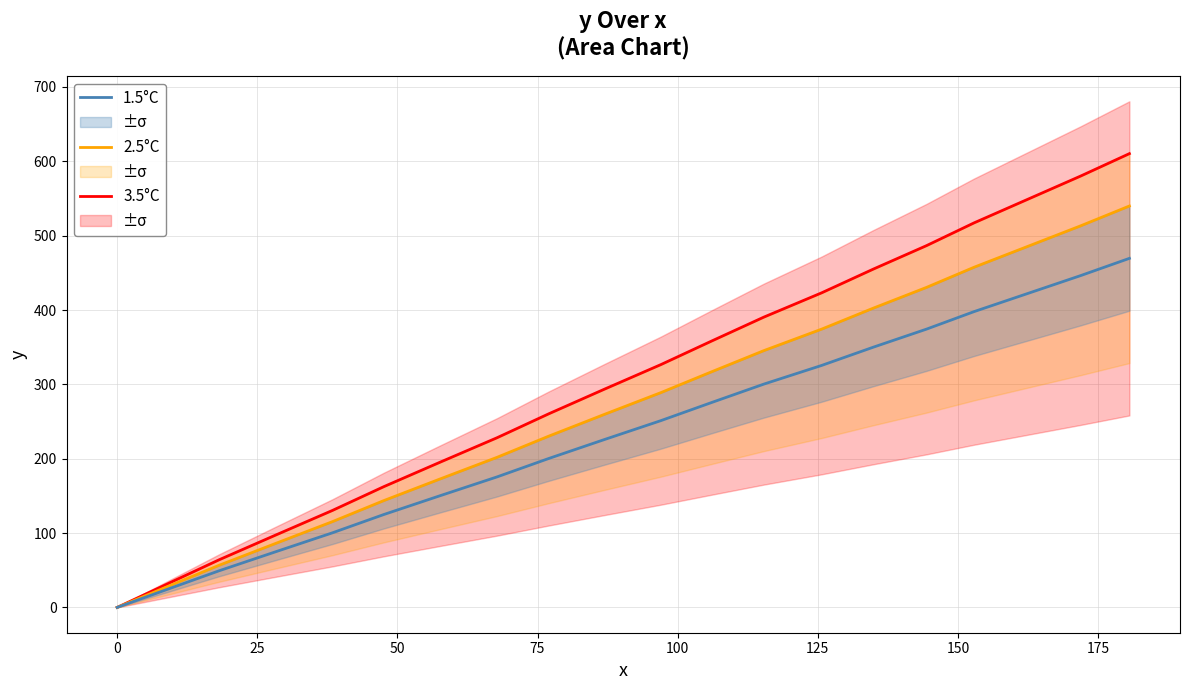

What is the value of the 3.5°C point at the 2nd from the left?

32.1